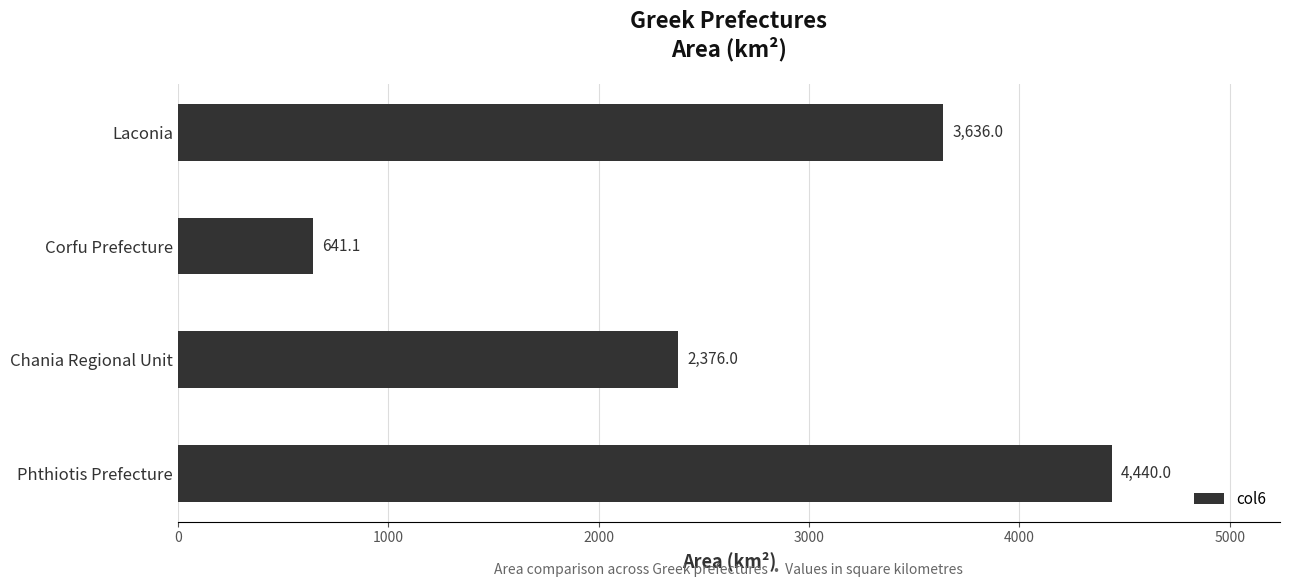

What is the difference between the maximum and minimum values?

3798.9